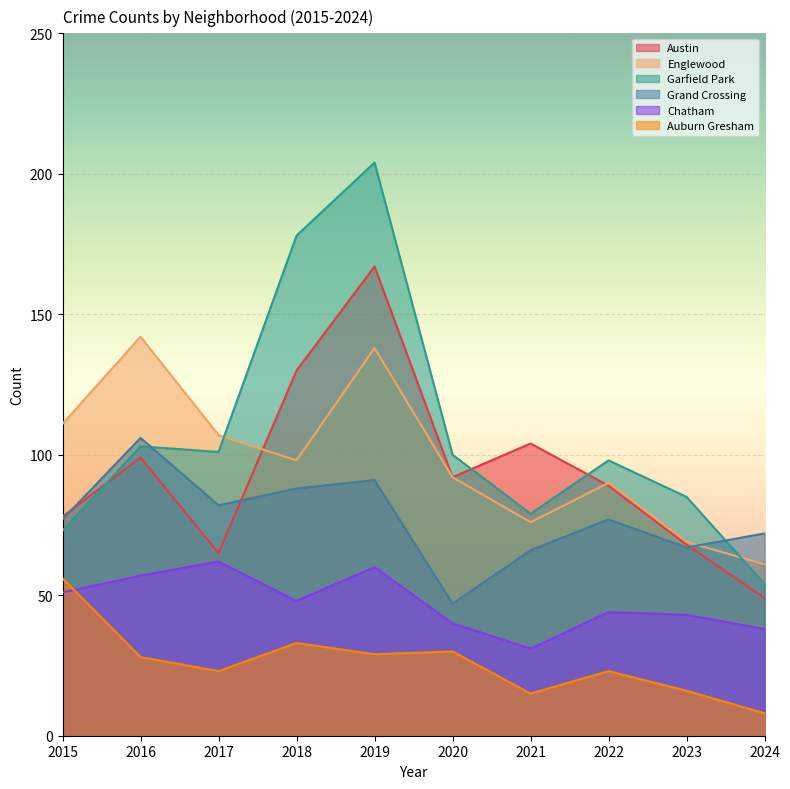

Is it true that Englewood equals 153 at 2022?

False